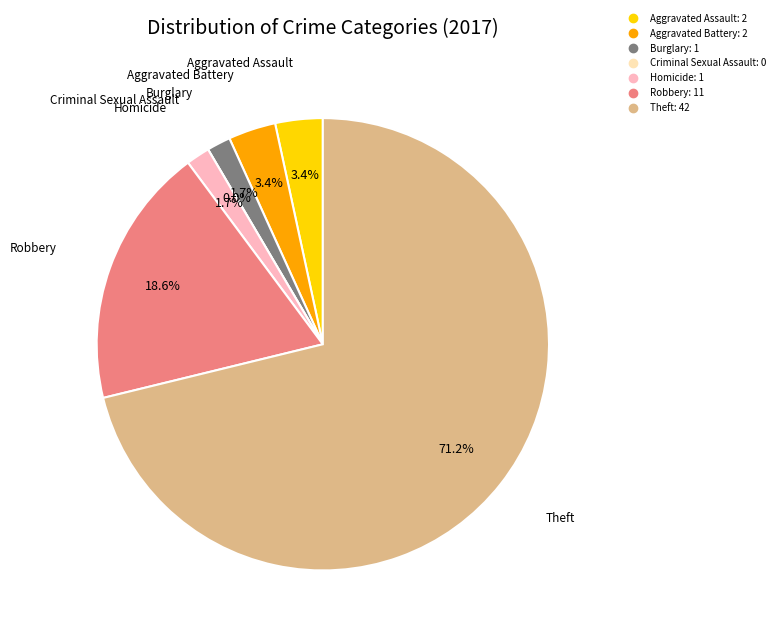

How much of the chart is everything except Burglary?

98.3%